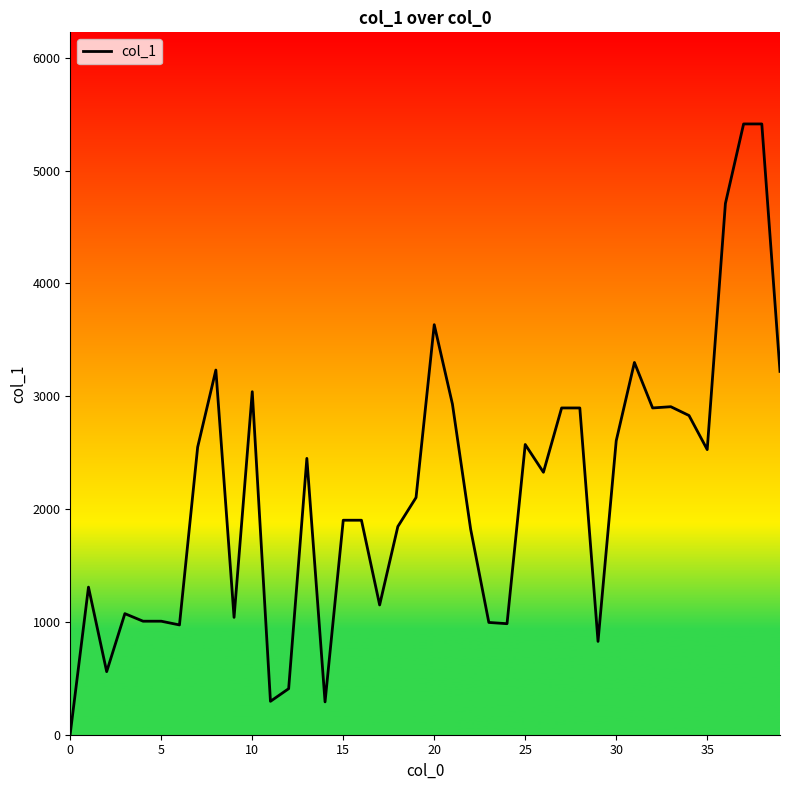

What is the greatest value displayed?

5413